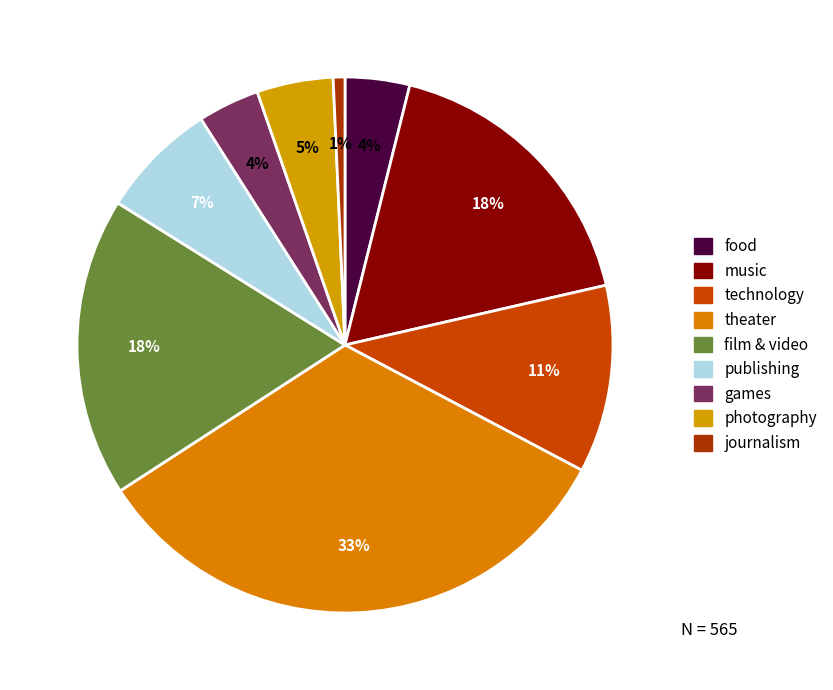

How many segments does this pie chart have?

9